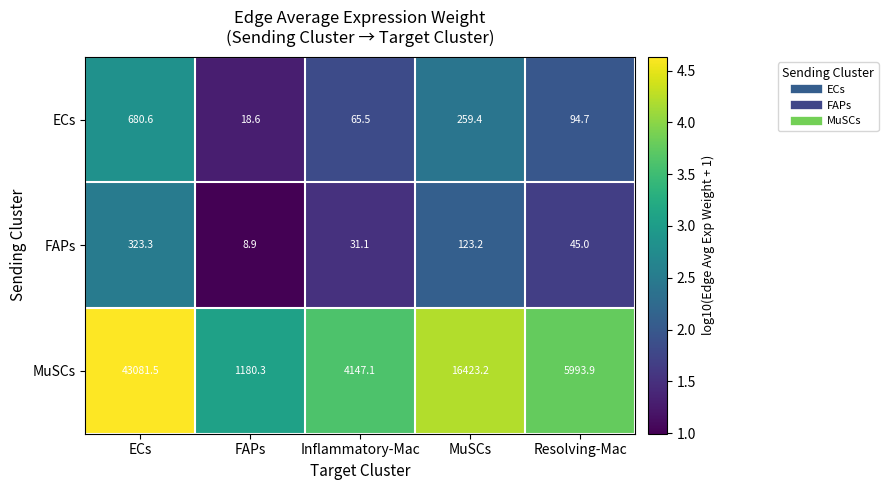

What is the difference between the maximum and minimum values in the ECs series?

662.0